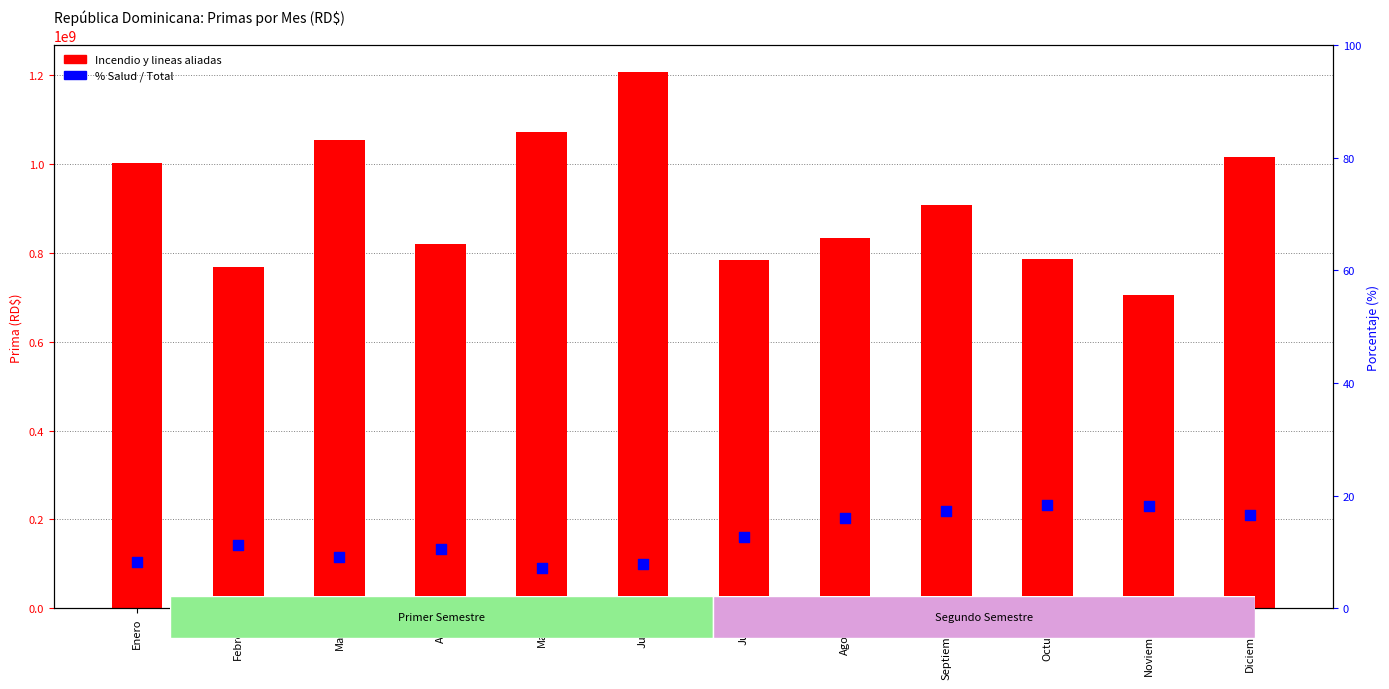

At how many categories does at least one series exceed 1090613245?

1